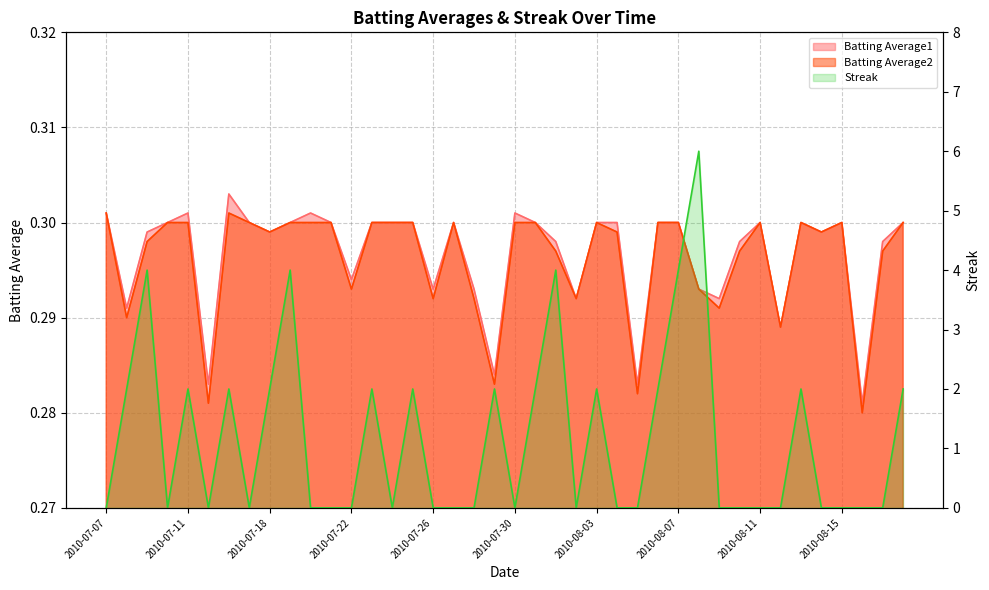

What is the label of the 36th point from the left?

2010-08-14